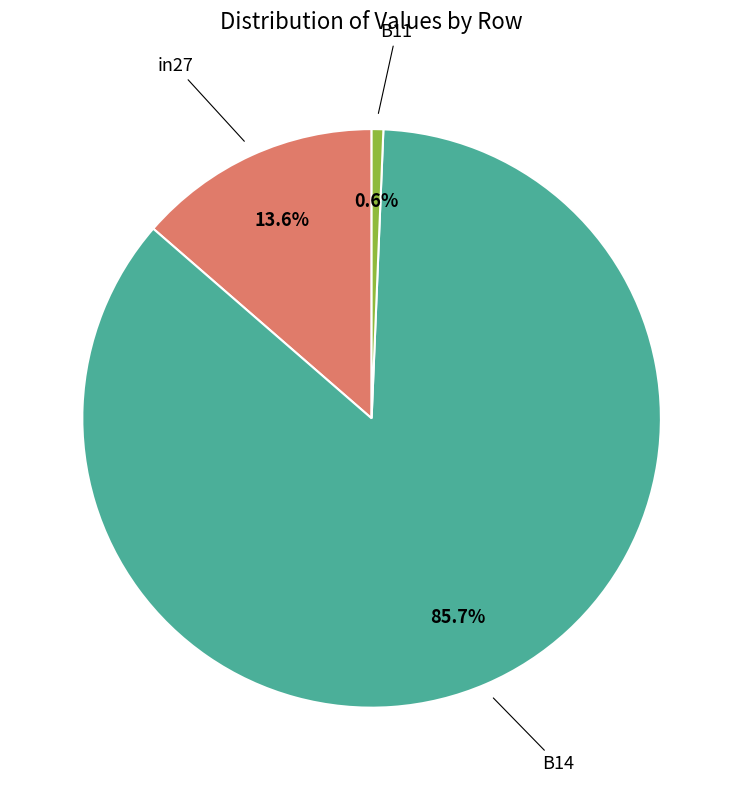

Is there any slice that represents more than half of the pie?

Yes